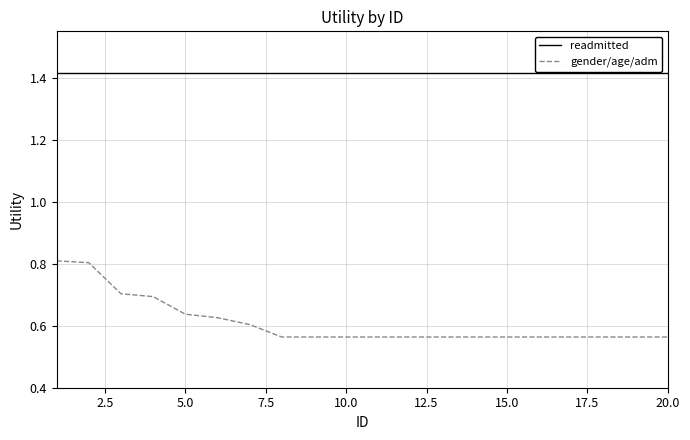

What are all the series names shown in the legend?

readmitted, gender/age/adm